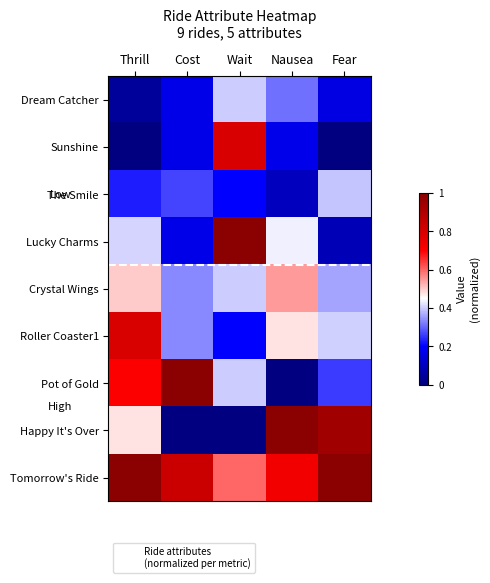

Which series changed the most between Wait and Nausea?

Happy It's Over